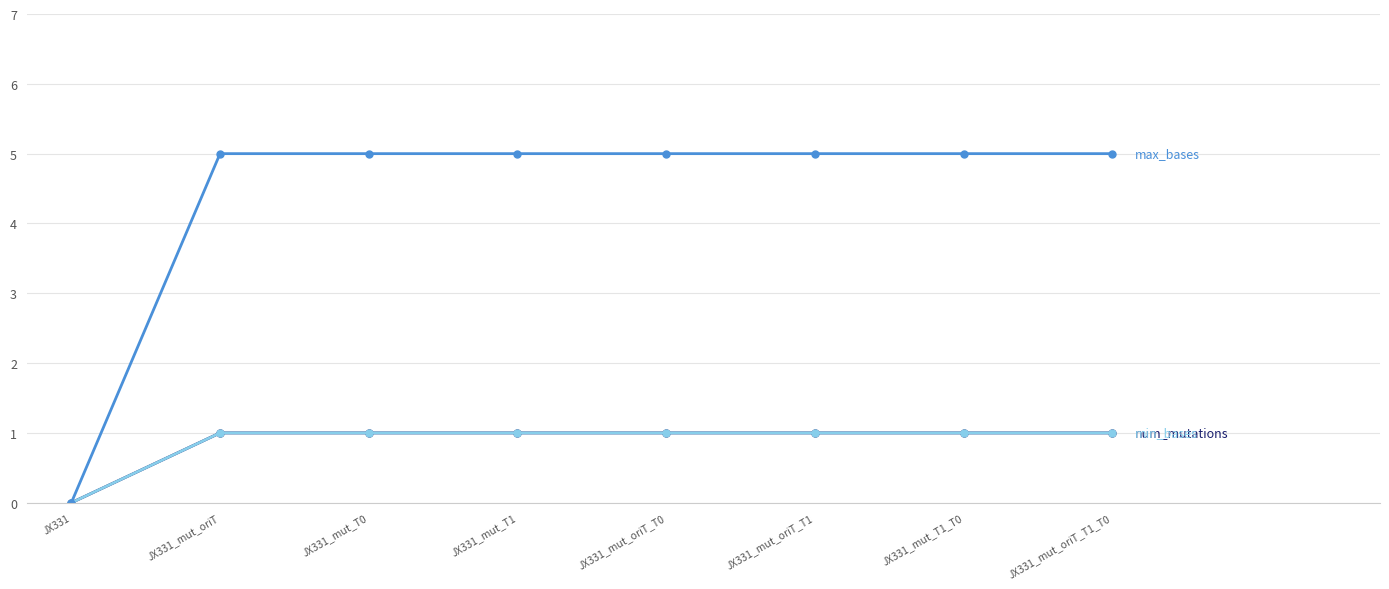

Does the chart have visible grid lines?

Yes